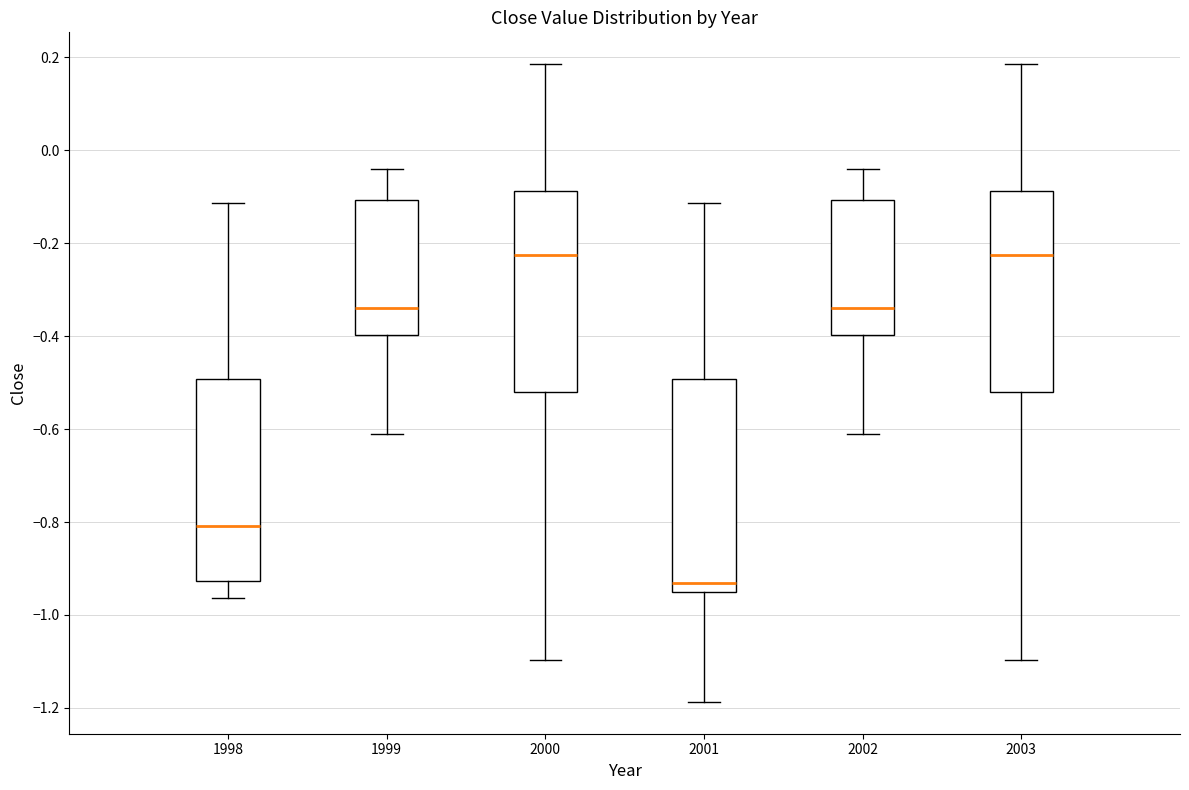

Reading left to right, read every box against the y-axis: the position of its median line, the range the box covers, and the ends of its whiskers. The values are not printed on the chart, so give them approximately, as read against the axis.

1998: median -0.80, box -0.92 to -0.50, whiskers -0.96 to -0.12
1999: median -0.34, box -0.40 to -0.10, whiskers -0.60 to -0.04
2000: median -0.22, box -0.52 to -0.08, whiskers -1.10 to 0.18
2001: median -0.94, box -0.96 to -0.50, whiskers -1.18 to -0.12
2002: median -0.34, box -0.40 to -0.10, whiskers -0.60 to -0.04
2003: median -0.22, box -0.52 to -0.08, whiskers -1.10 to 0.18